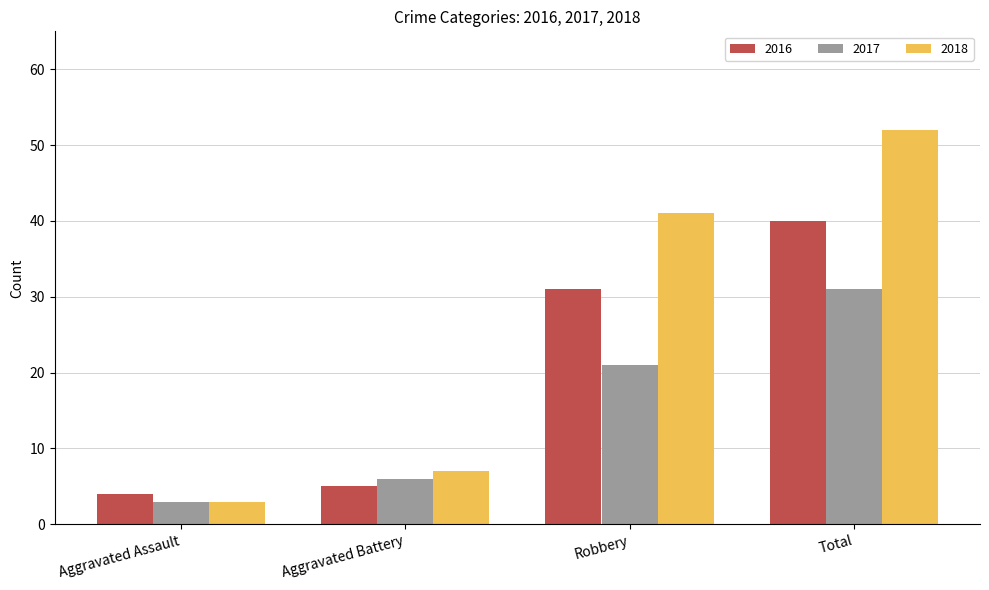

What is the label of the 3rd bar from the left?

Robbery